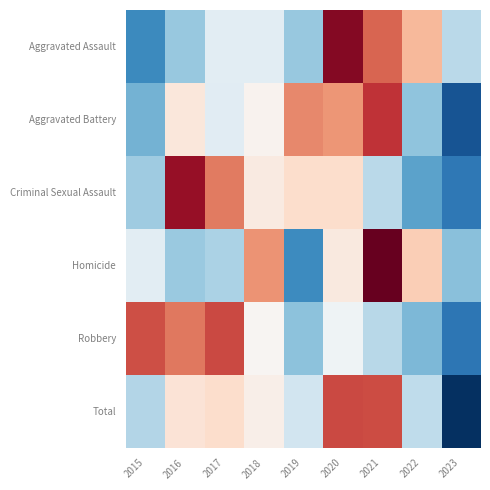

What is the total value across all series at 2022?

-2.2